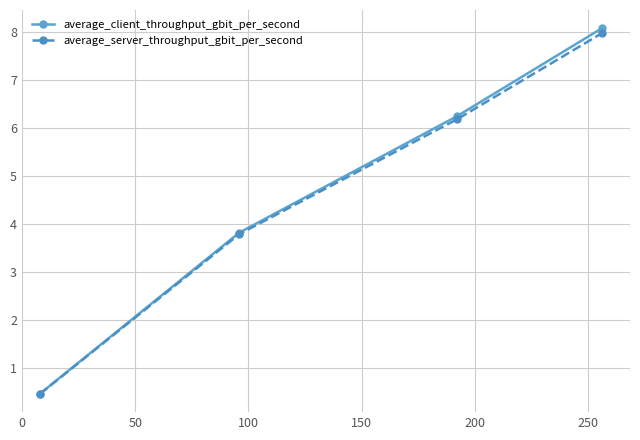

True or false: average_client_throughput_gbit_per_second has more than 0 interior local peaks.

False